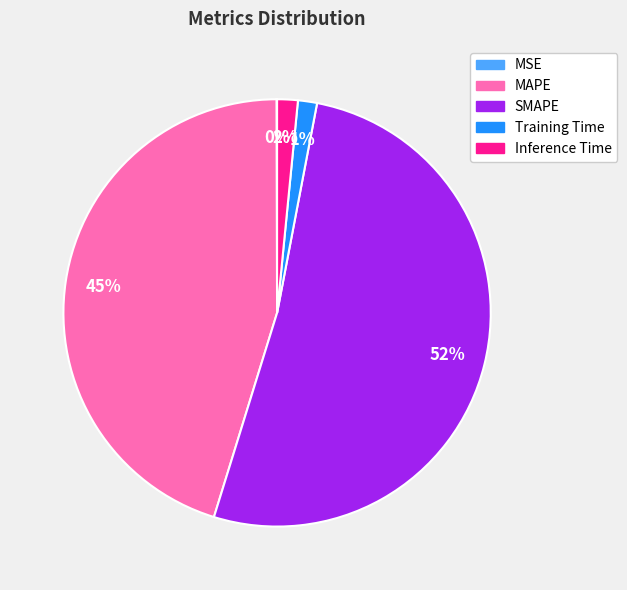

The Inference Time slice represents 8% of the pie. True or false?

False